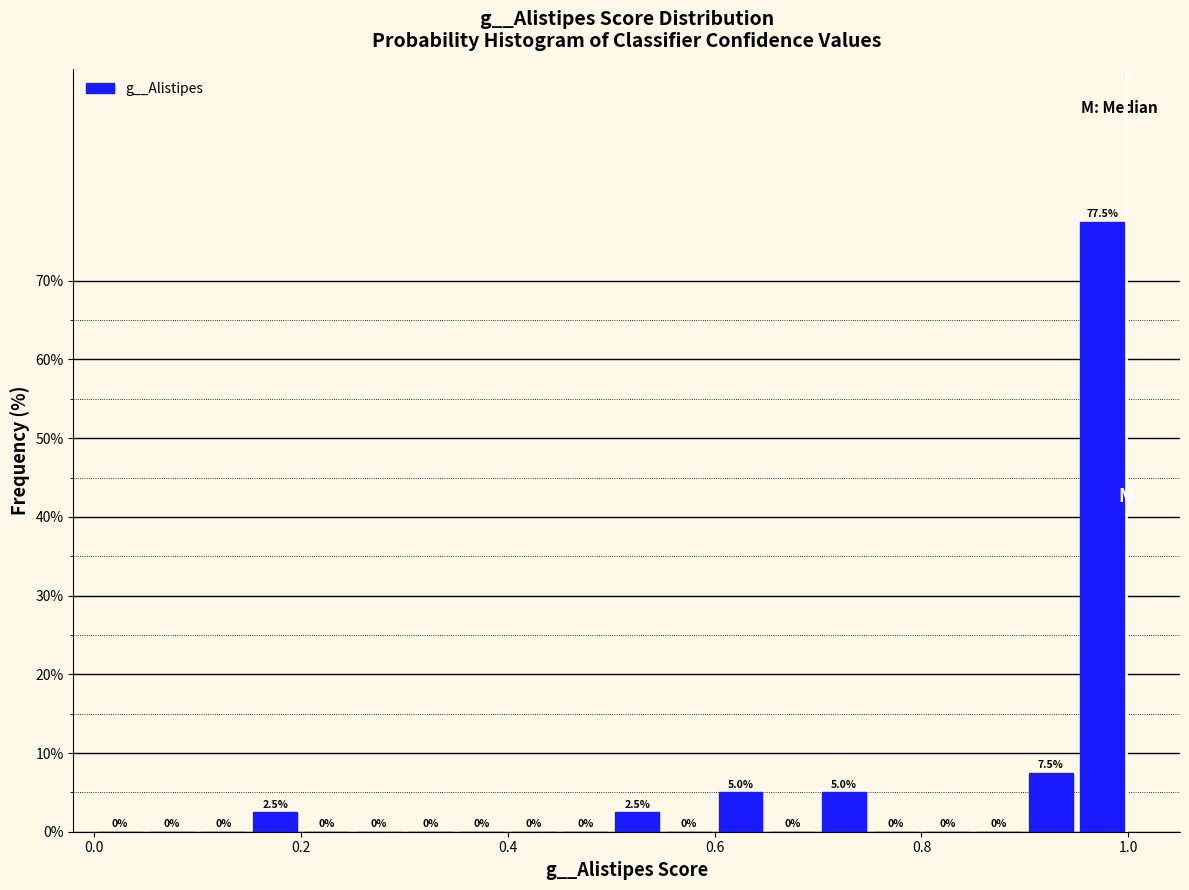

Read against the x-axis, roughly where is the centre of the tallest bar?

0.98